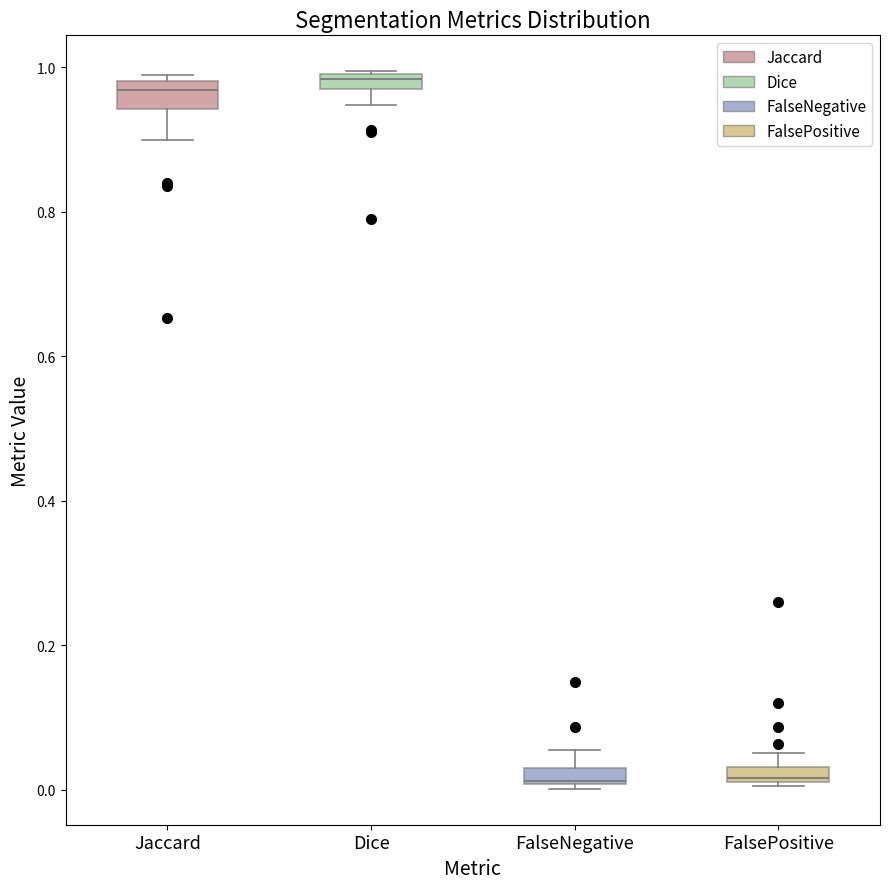

Where is the lower edge of the box for Dice on the y-axis? The values are not printed on the chart, so give them approximately, as read against the axis.

0.98